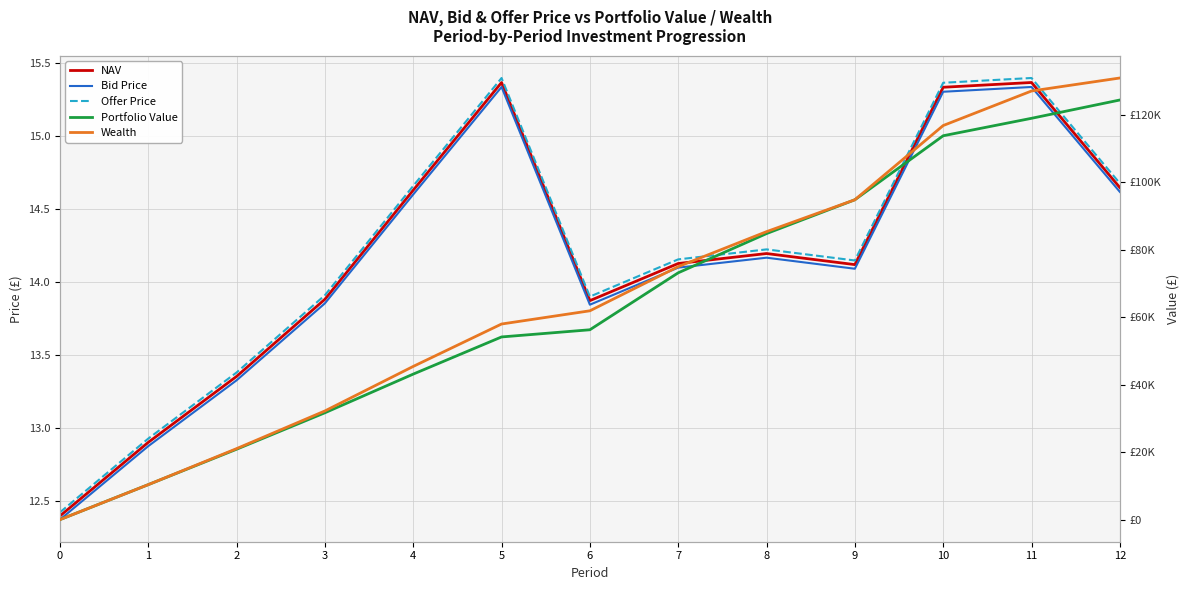

Is this an area chart (filled region under the line)?

No